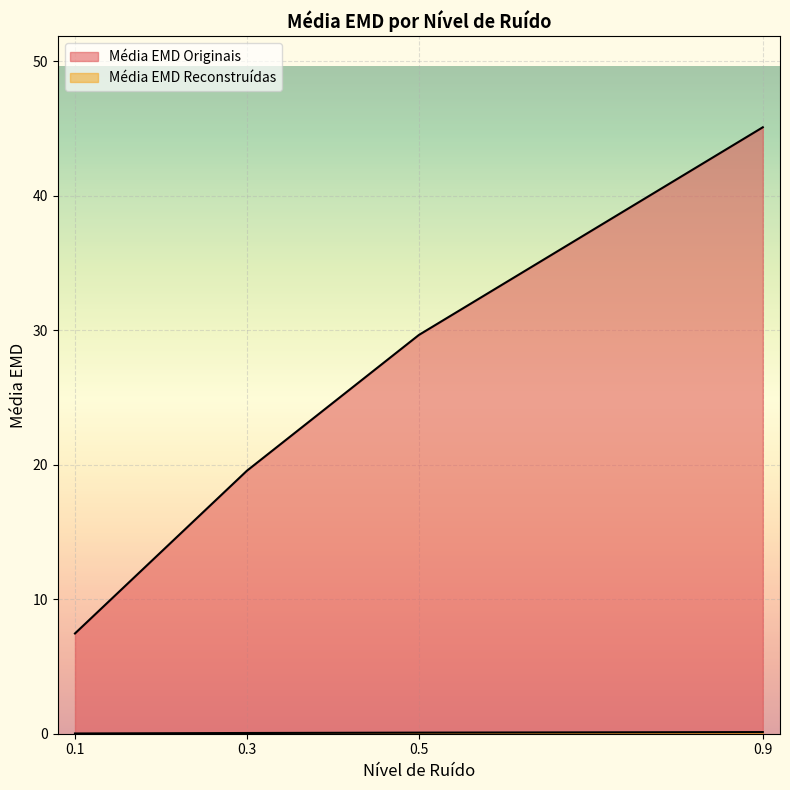

Reading right to left, extract all data points from this chart.

Média EMD Originais: 45.1	29.7	19.6	7.5
Média EMD Reconstruídas: 0.1	0.1	0.1	0.0